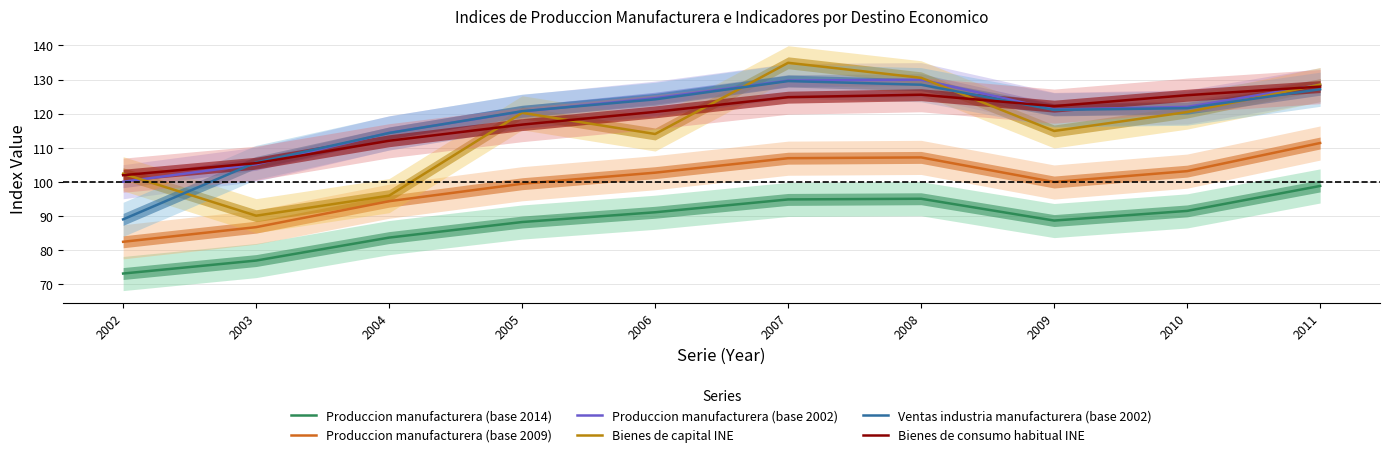

How many lines are shown in the chart?

6